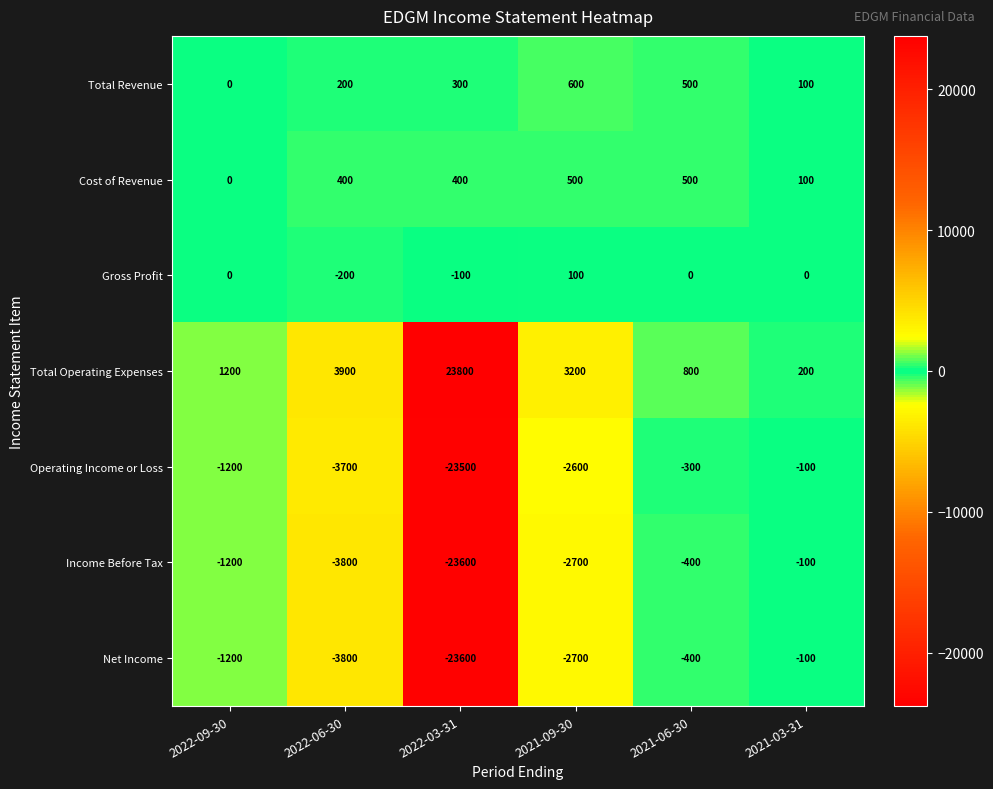

Between 2022-09-30 and 2022-03-31, which series saw the biggest shift?

Total Operating Expenses